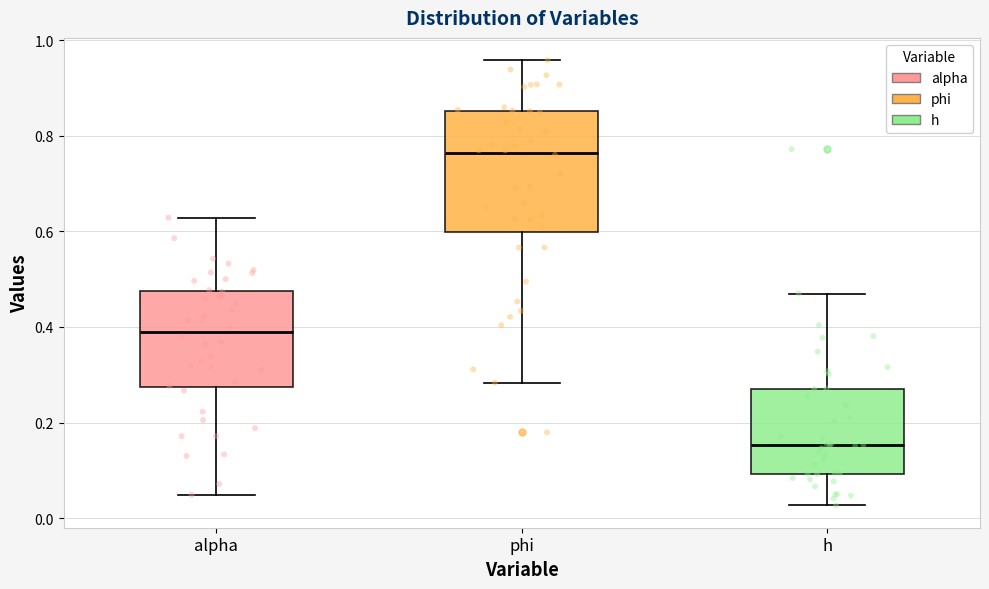

Which box has the highest median line?

phi